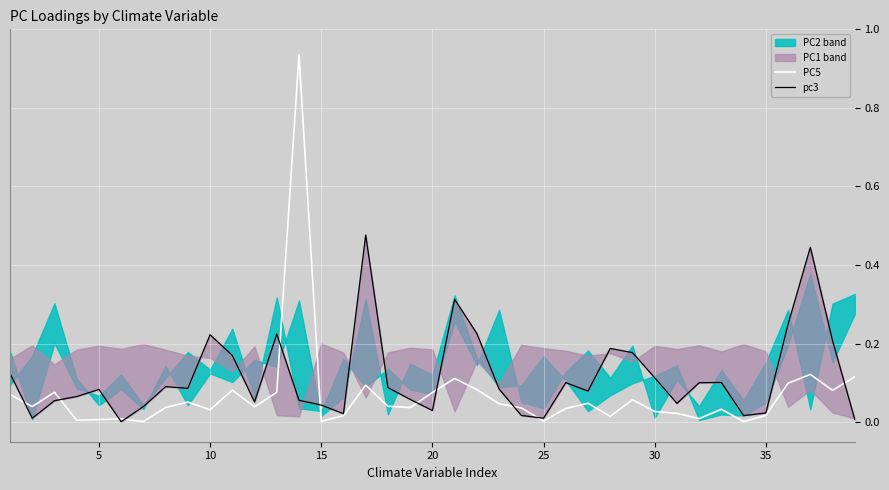

What is the average value of the pc3 series?

0.1